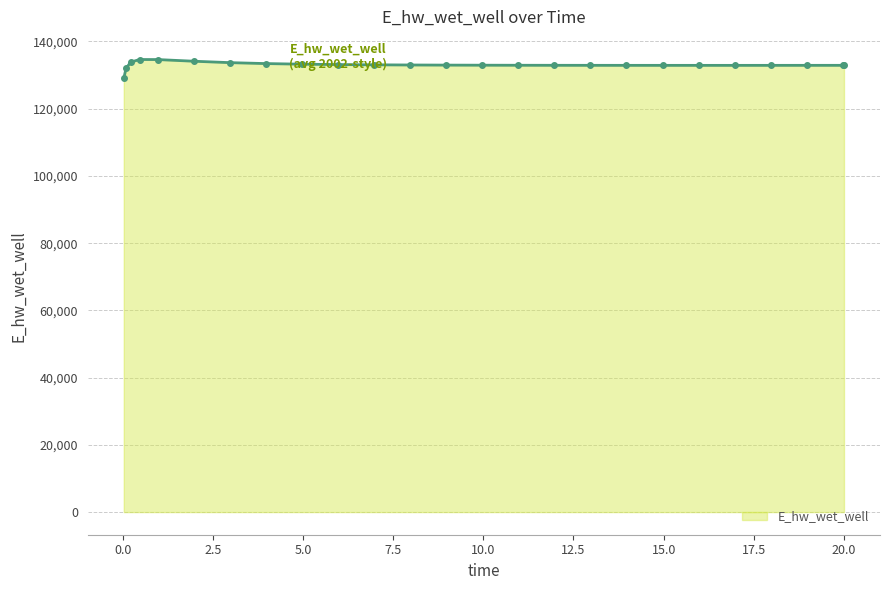

How many lines are shown in the chart?

1